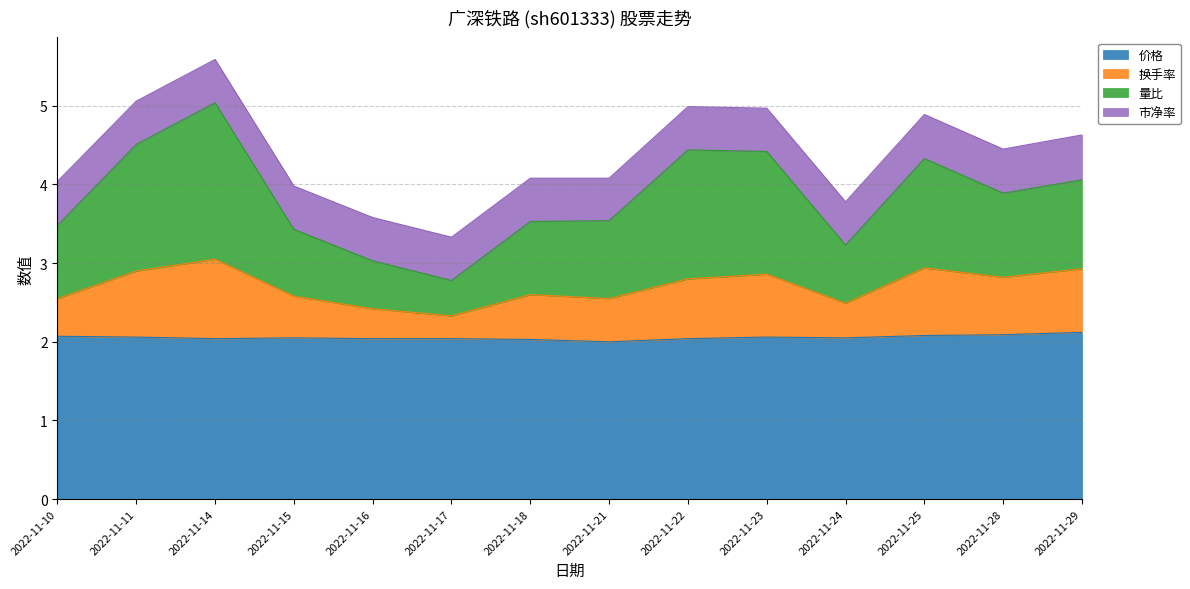

Where is the first local maximum for 换手率?

2022-11-14